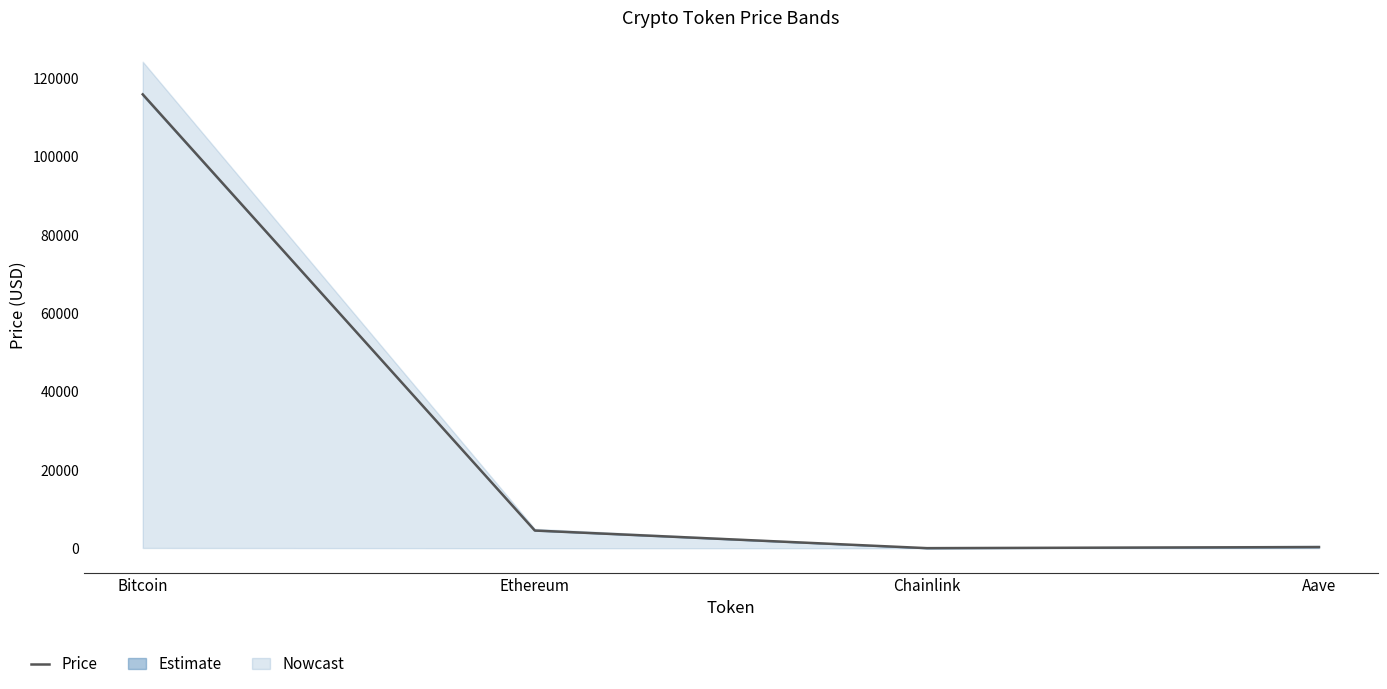

Approximately how many times larger is the value at Bitcoin compared to Ethereum?

25.6